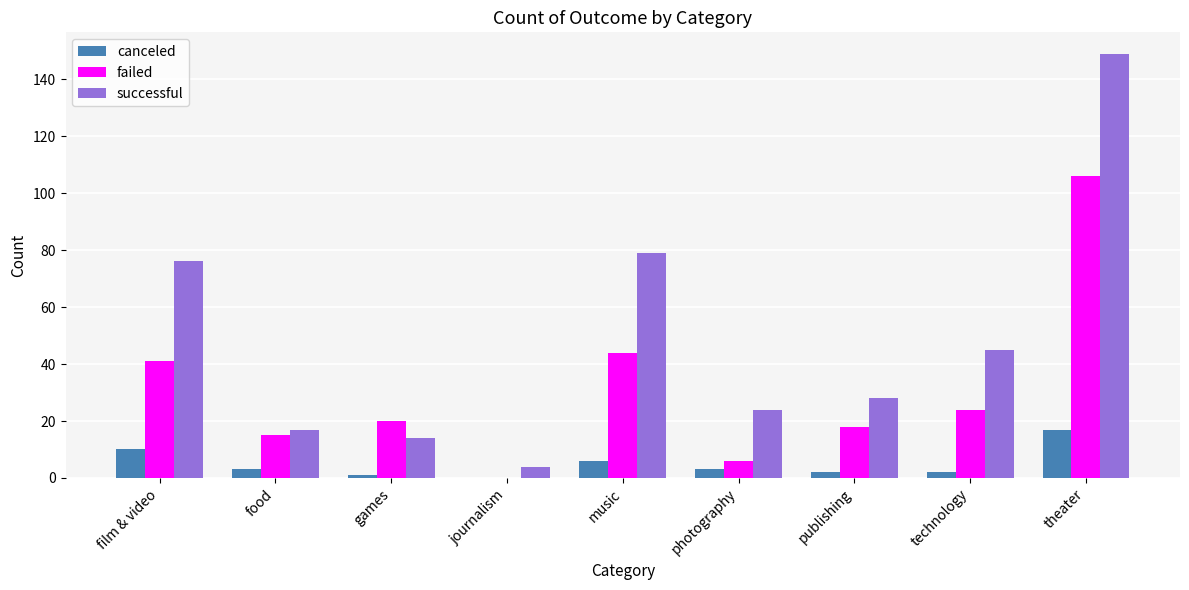

Reading left to right, what are all the values shown in this chart?

canceled: 10	3	1	0	6	3	2	2	17
failed: 41	15	20	0	44	6	18	24	106
successful: 76	17	14	4	79	24	28	45	149